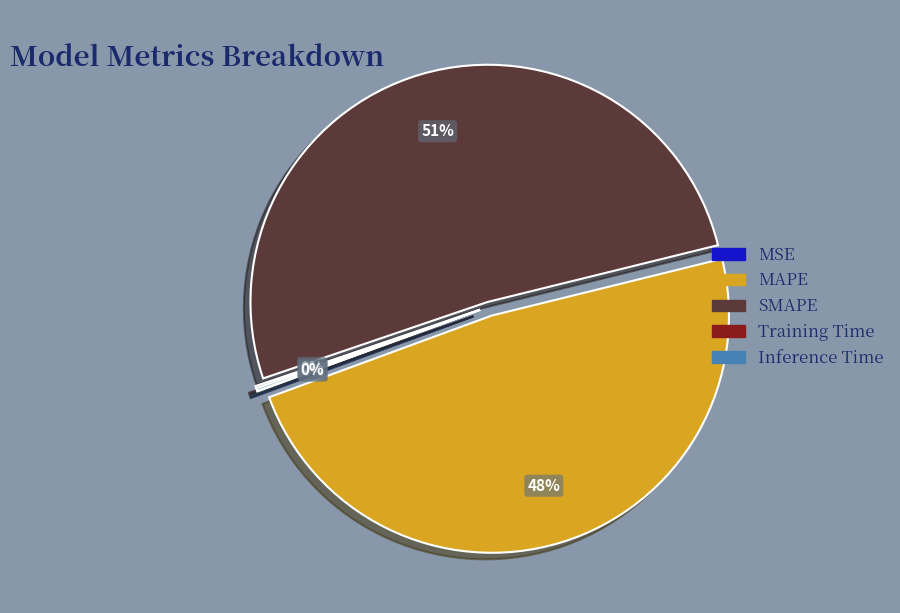

What percentage is the MAPE slice, to the nearest percent?

48%